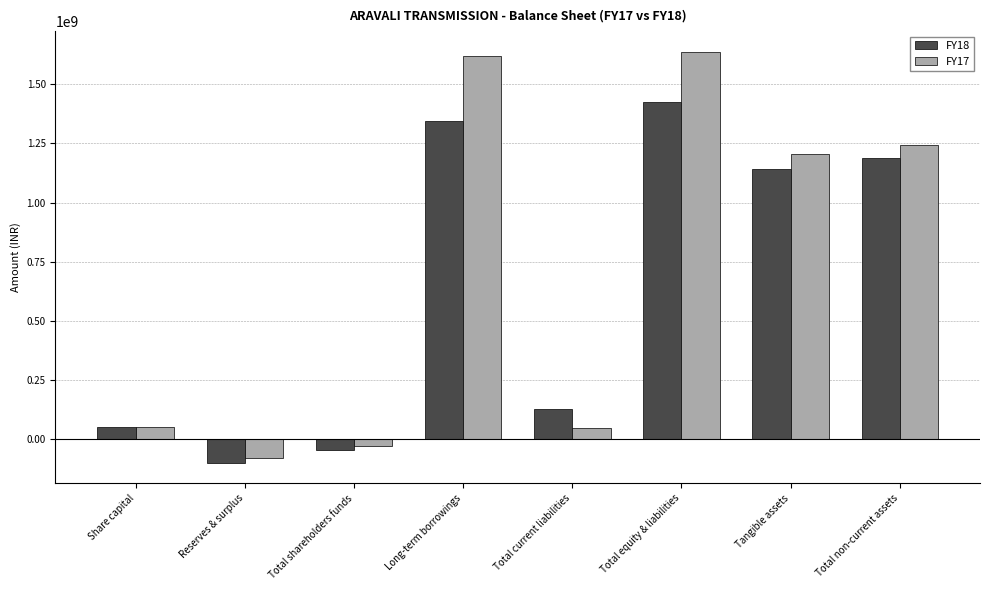

What is the difference between the FY18 values at Total non-current assets and Total equity & liabilities?

236611823